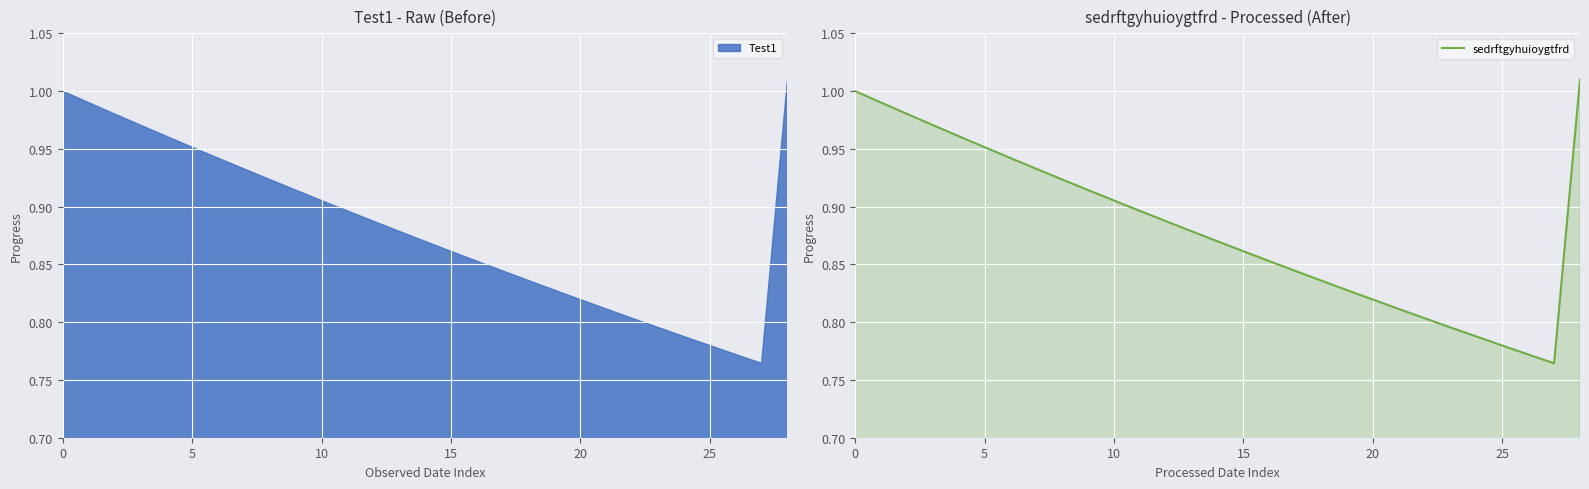

How many interior local valleys (lower than both neighbors) does the data have?

1